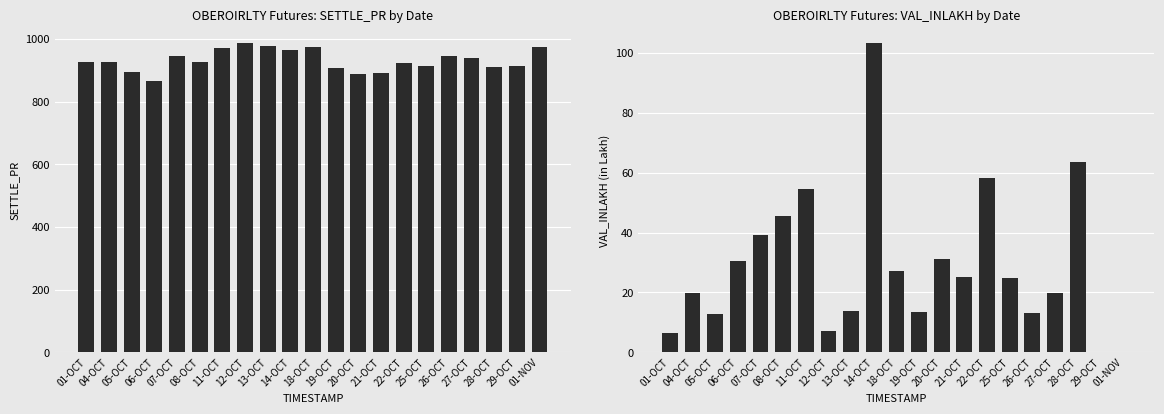

True or false: VAL_INLAKH has a value of 24.8 at 25-OCT.

True